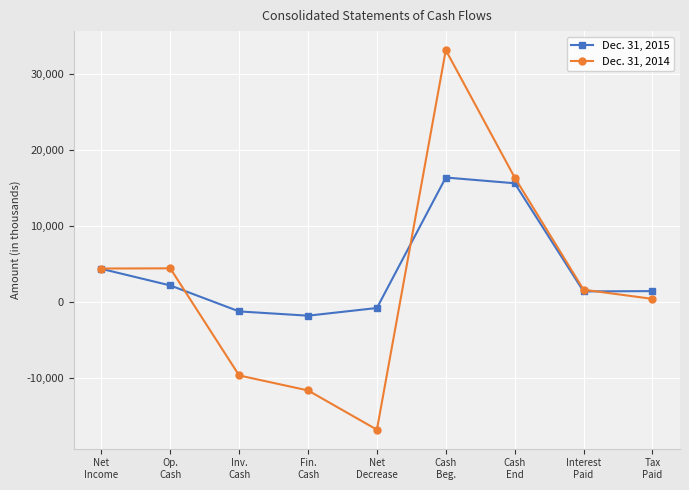

At how many categories does at least one series exceed 23328?

1